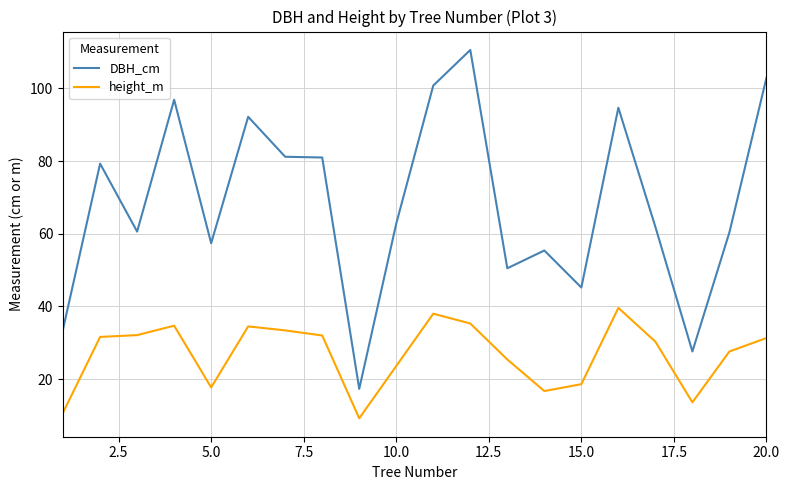

What is the difference between the maximum and minimum values in the DBH_cm series?

93.3